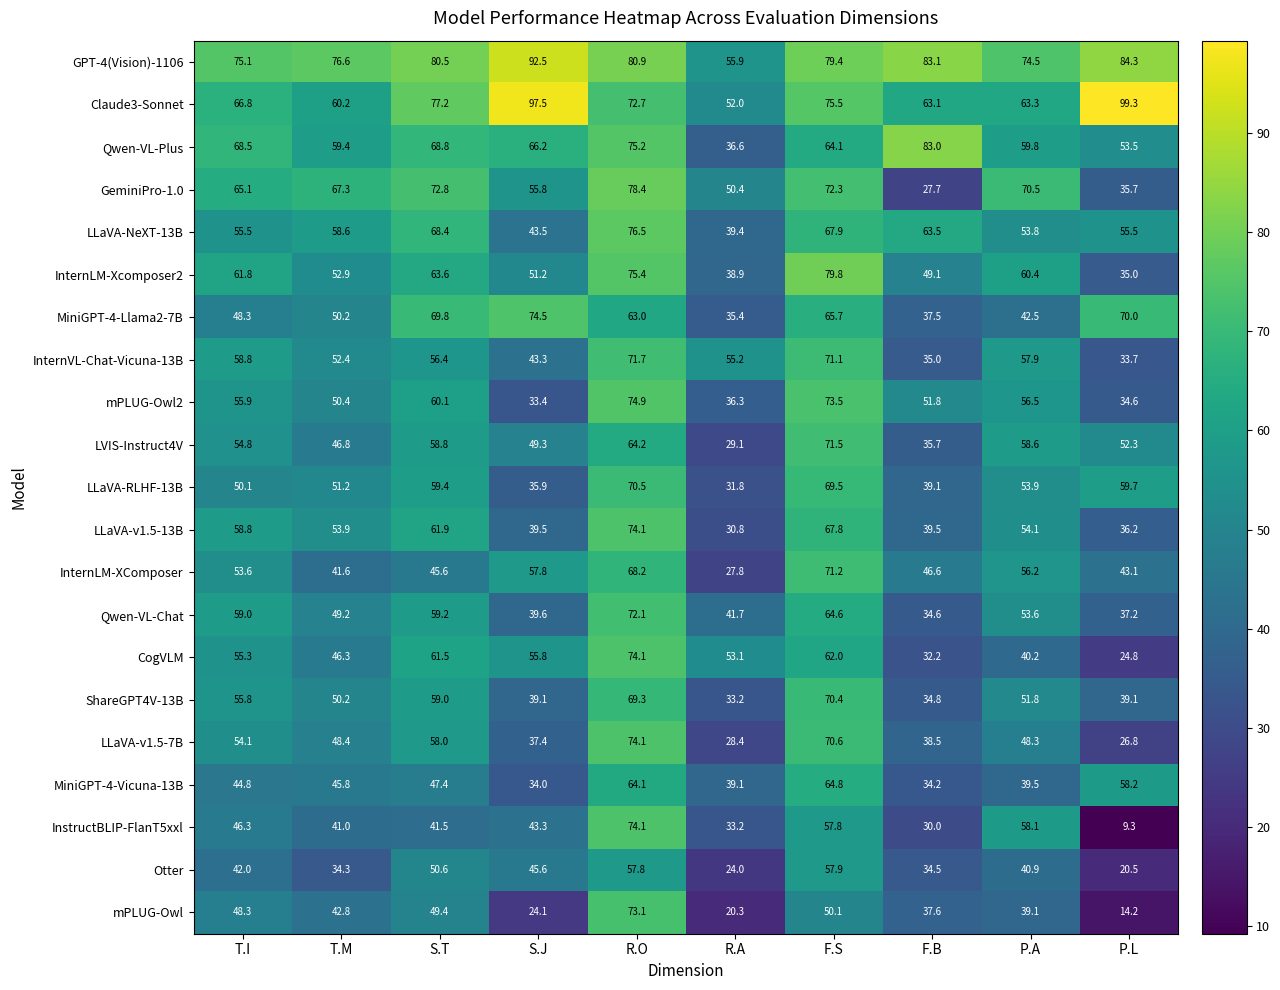

At how many categories does at least one series exceed 48?

10